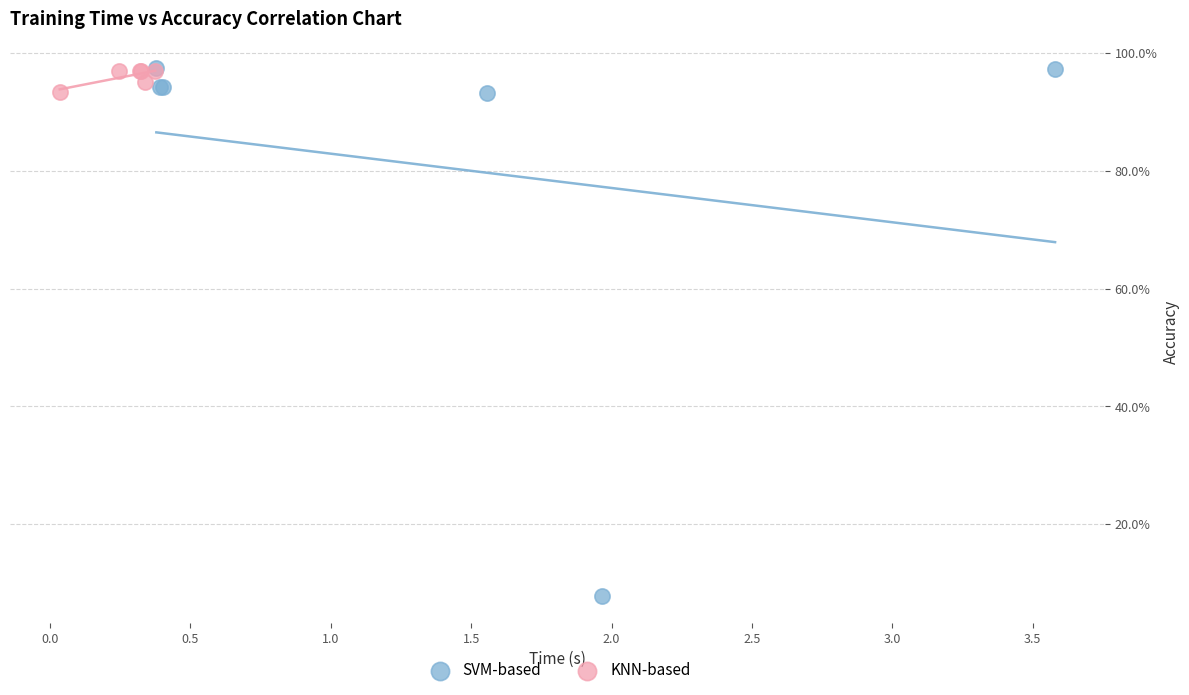

What are all the series names shown in the legend?

SVM-based, KNN-based